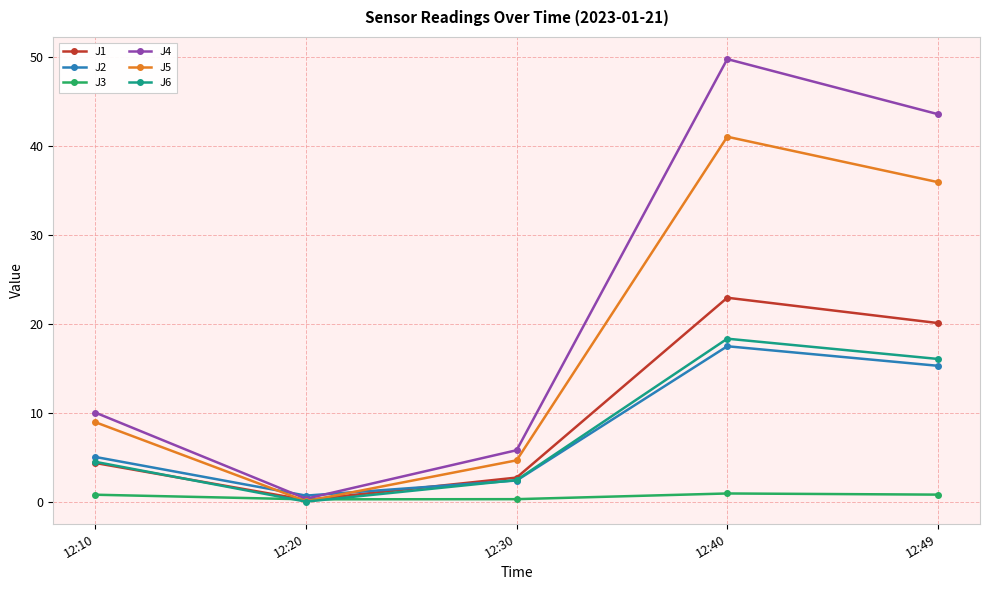

What is the maximum value for J4?

49.8